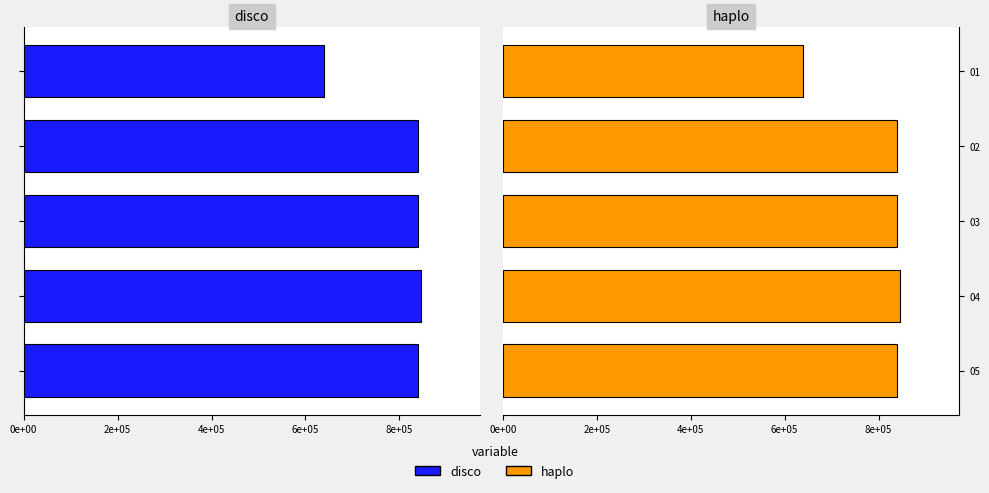

List the series in order of their peak value, lowest first.

disco, haplo